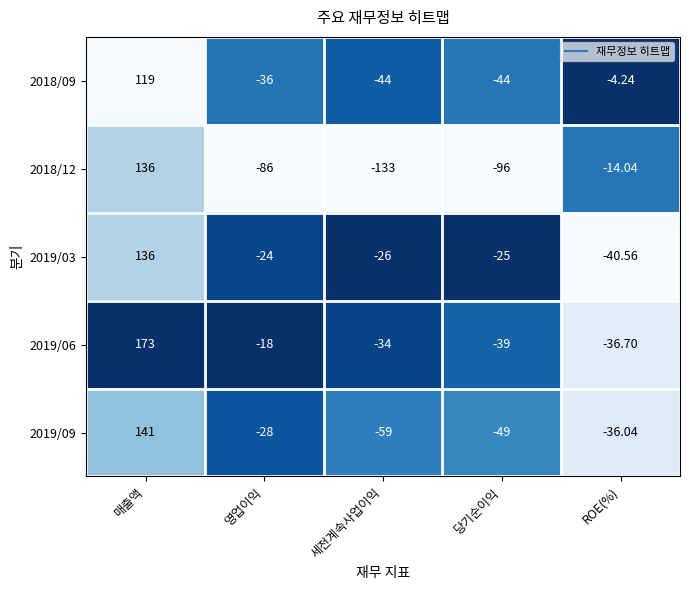

Rank the series at ROE(%) from lowest to highest value.

2019/03, 2019/06, 2019/09, 2018/12, 2018/09